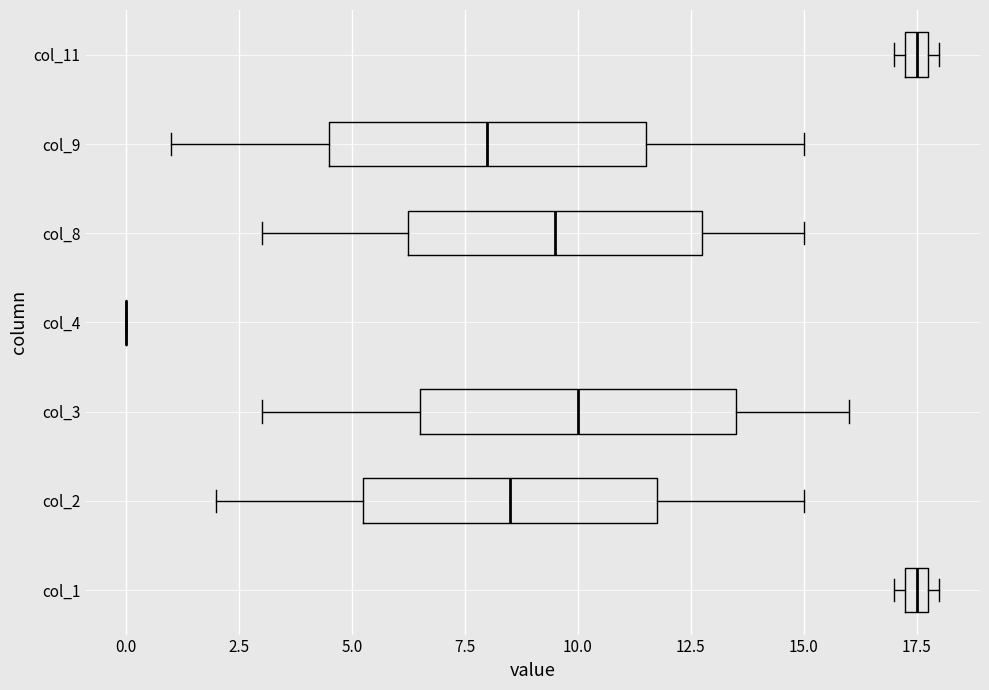

Where does the median line of the box for col_3 sit on the x-axis? The values are not printed on the chart, so give them approximately, as read against the axis.

10.0